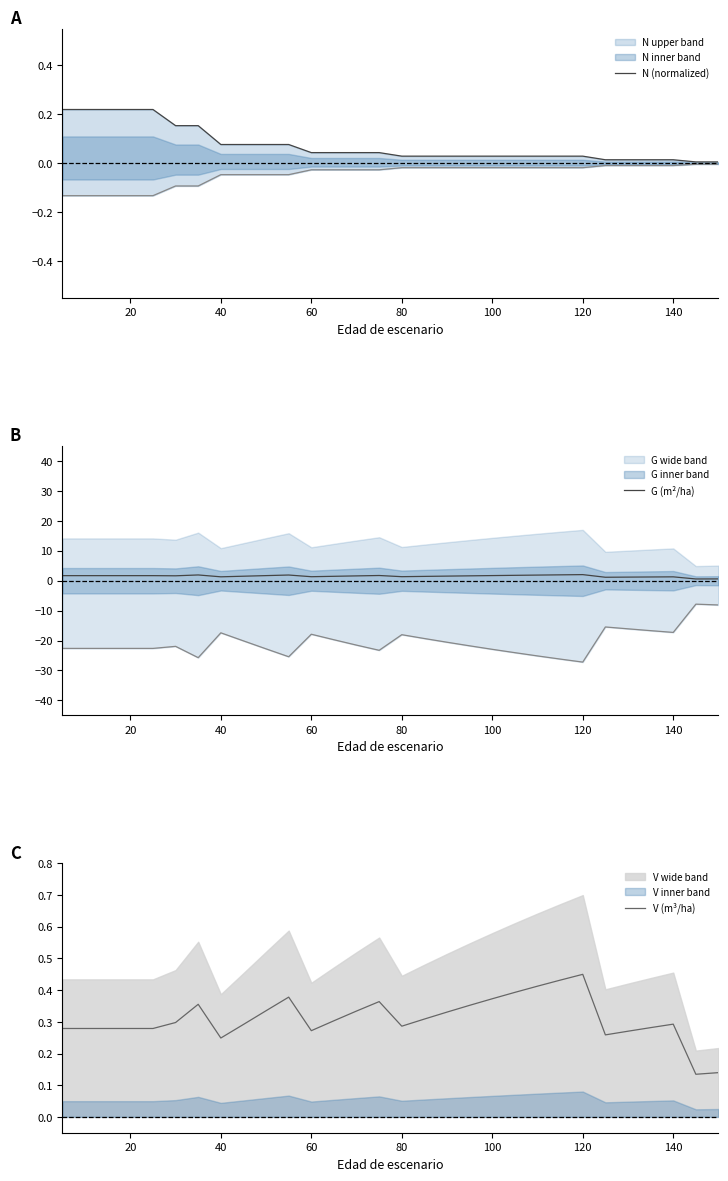

Reading left to right, transcribe all the data shown in this chart.

N (normalized): 0.2	0.2	0.2	0.2	0.2	0.2	0.2	0.1	0.1	0.1	0.1	0.0	0.0	0.0	0.0	0.0	0.0	0.0	0.0	0.0	0.0	0.0	0.0	0.0	0.0	0.0	0.0	0.0	0.0	0.0
G (m²/ha): 1.7	1.7	1.7	1.7	1.7	1.6	1.9	1.3	1.5	1.7	1.9	1.3	1.5	1.6	1.7	1.4	1.4	1.5	1.6	1.7	1.8	1.9	2.0	2.0	1.2	1.2	1.3	1.3	0.6	0.6
V (m³/ha): 0.3	0.3	0.3	0.3	0.3	0.3	0.4	0.2	0.3	0.3	0.4	0.3	0.3	0.3	0.4	0.3	0.3	0.3	0.4	0.4	0.4	0.4	0.4	0.5	0.3	0.3	0.3	0.3	0.1	0.1